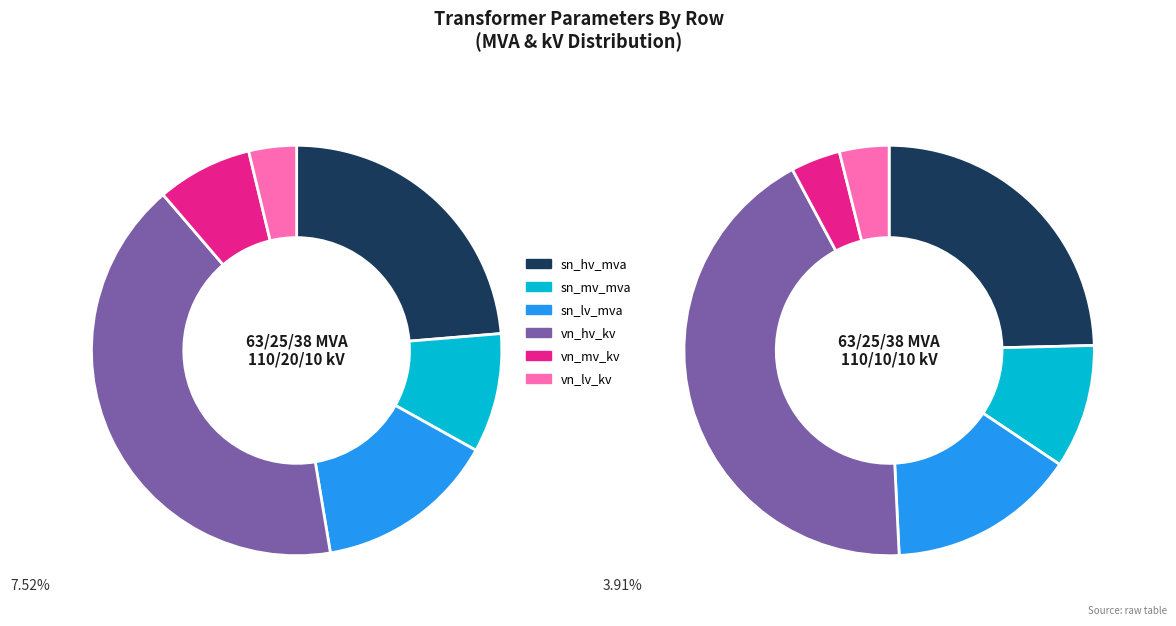

Is the sum of 63/25/38 MVA 110/10/10 kV and 63/25/38 MVA 110/20/10 kV greater than half?

Yes